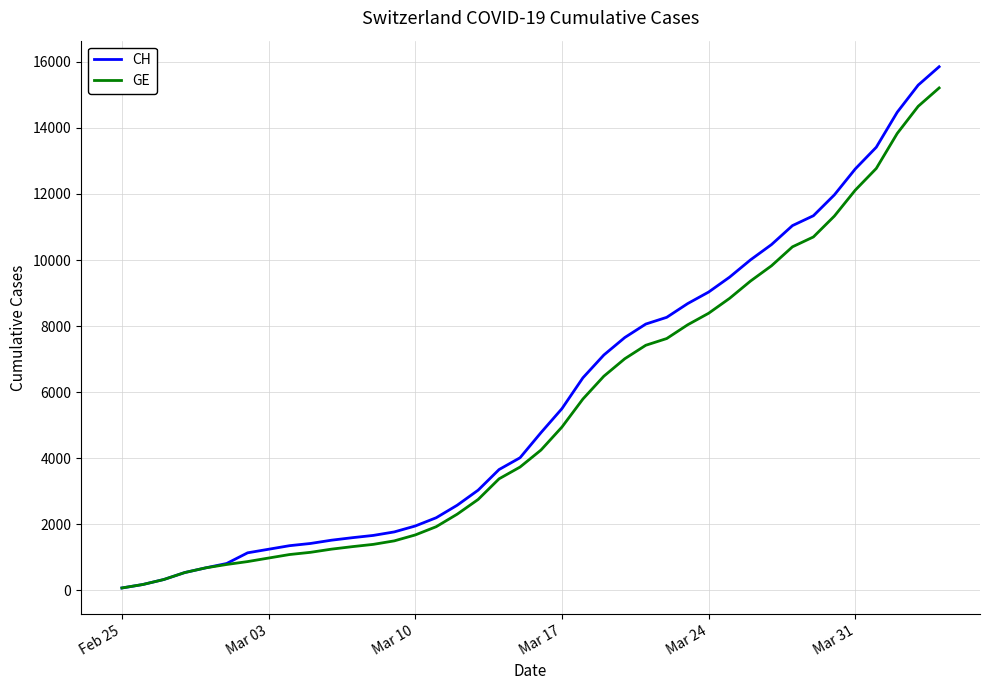

Which series has the largest range (max minus min)?

CH